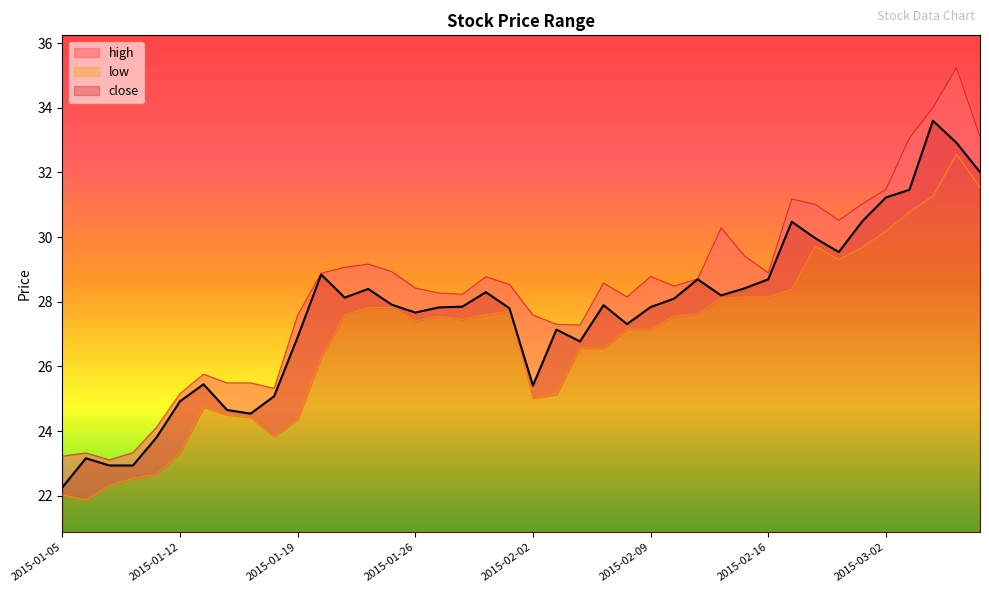

True or false: close has a value of 28.3 at 2015-01-29.

True